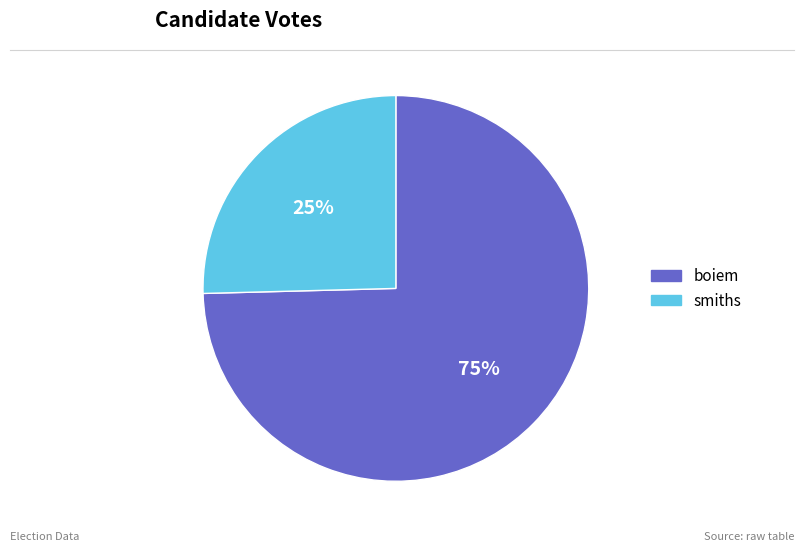

The smiths slice represents 25% of the pie. True or false?

True